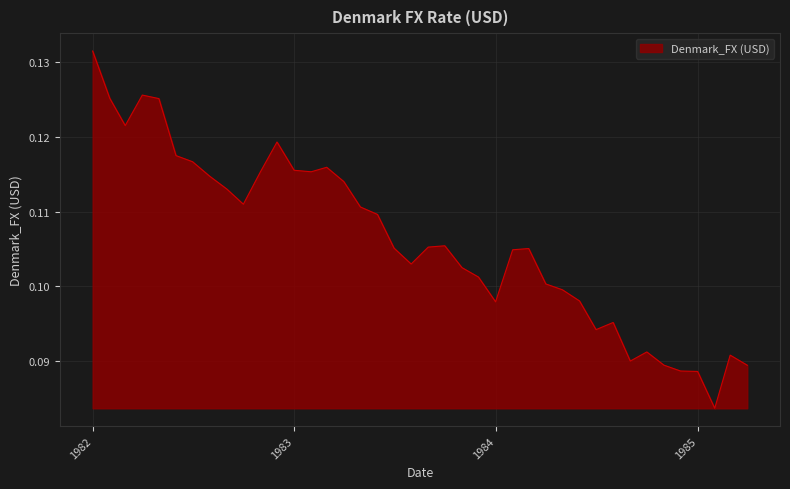

How many lines are shown in the chart?

1